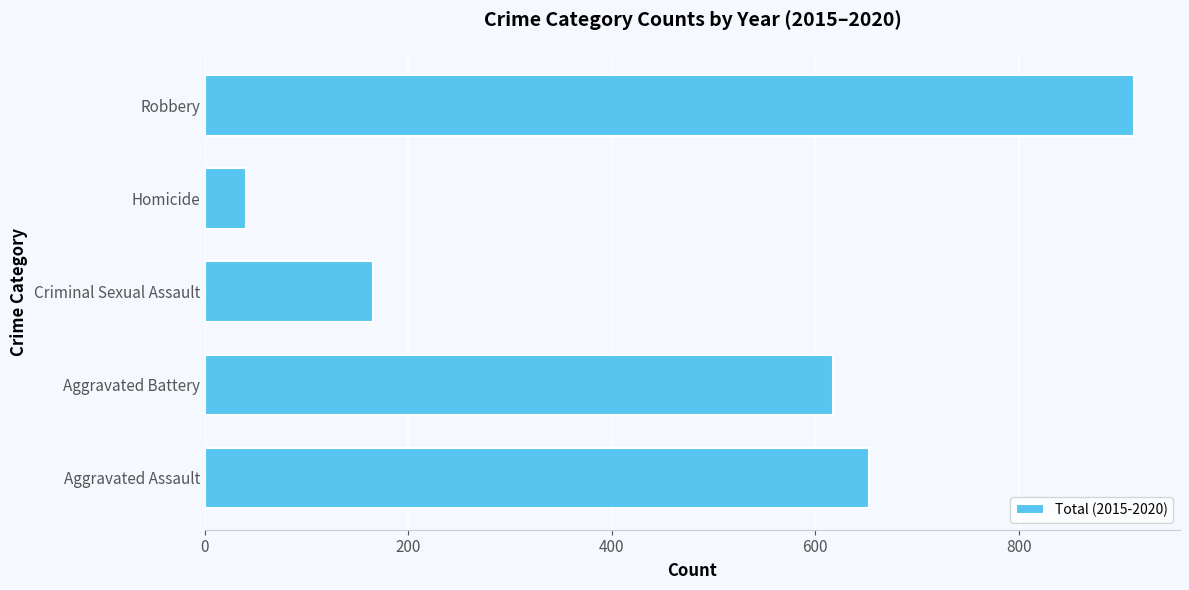

What is the difference between the second highest and second lowest values?

488